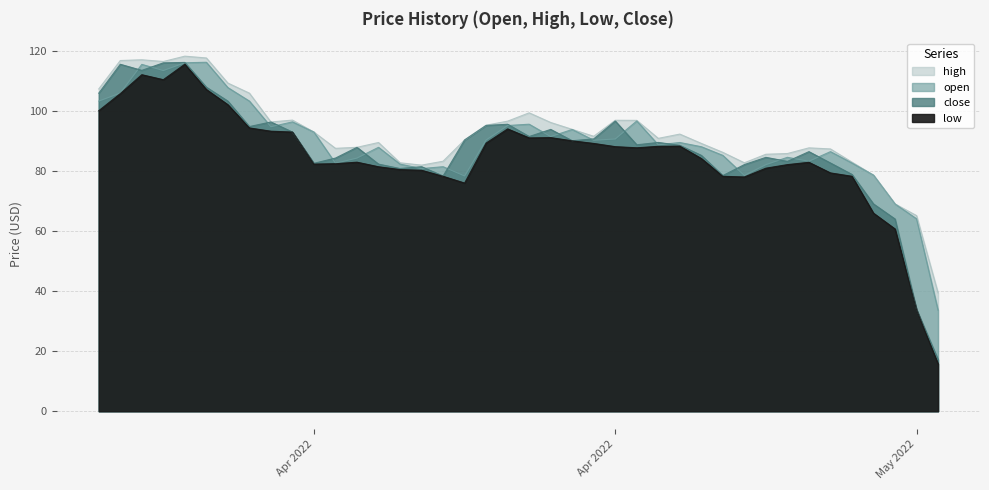

What is the difference between the second highest and minimum values in the high series?

78.2